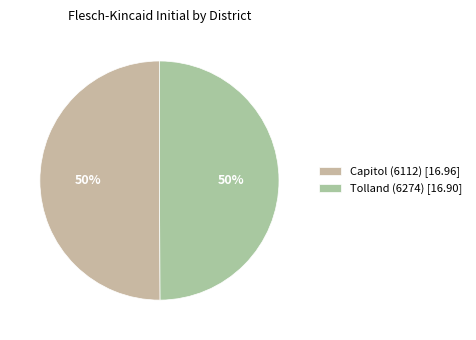

True or false: Tolland (6274) accounts for 40% of the total.

False